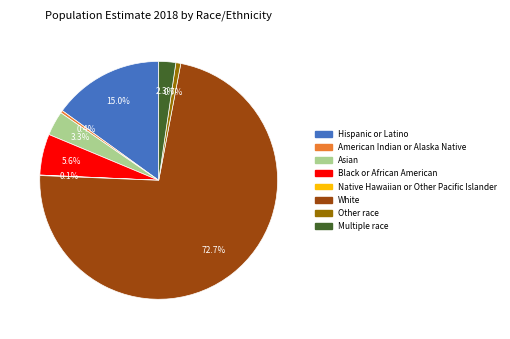

Which category has the biggest portion of the pie?

White